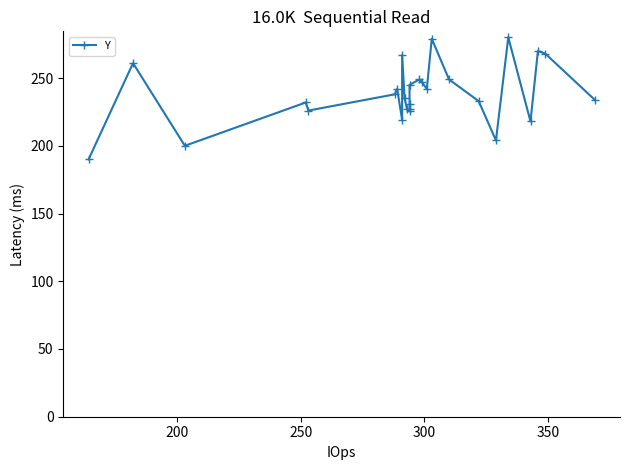

True or false: the data has more than 1 interior local peaks.

True